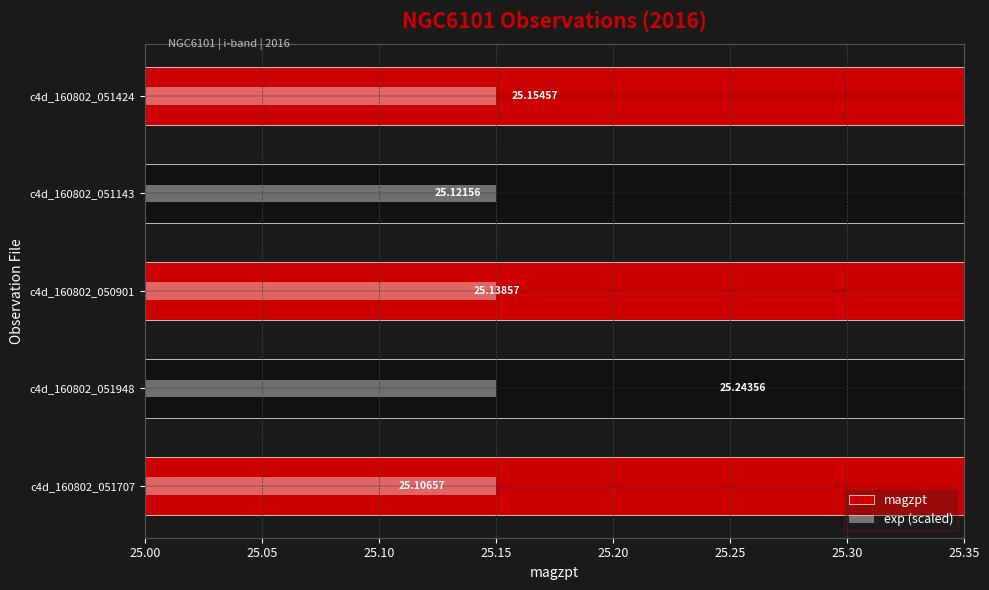

What is the average value of the exp (scaled) series?

0.2